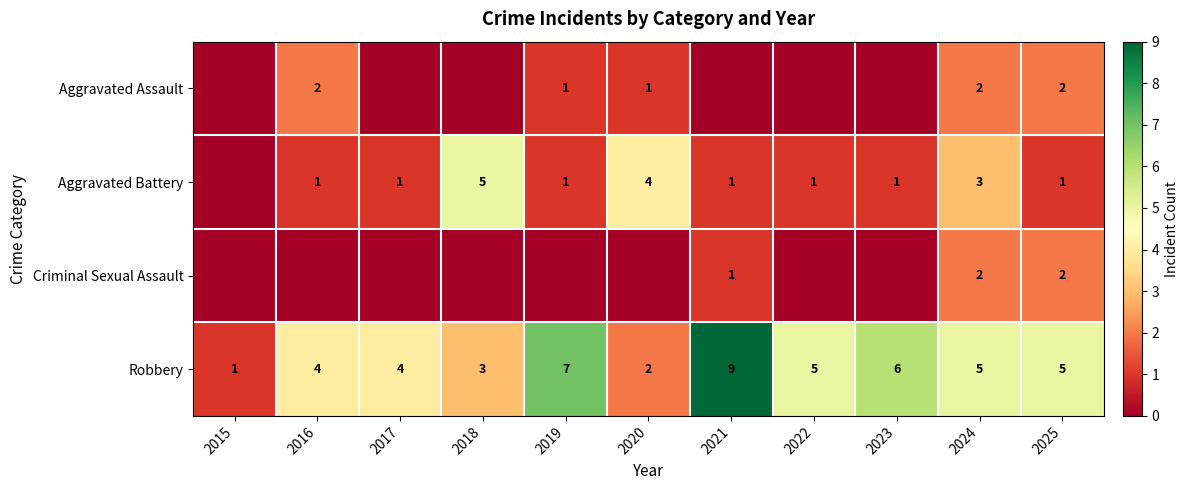

What is the sum of the Aggravated Assault values at 2020 and 2025?

3